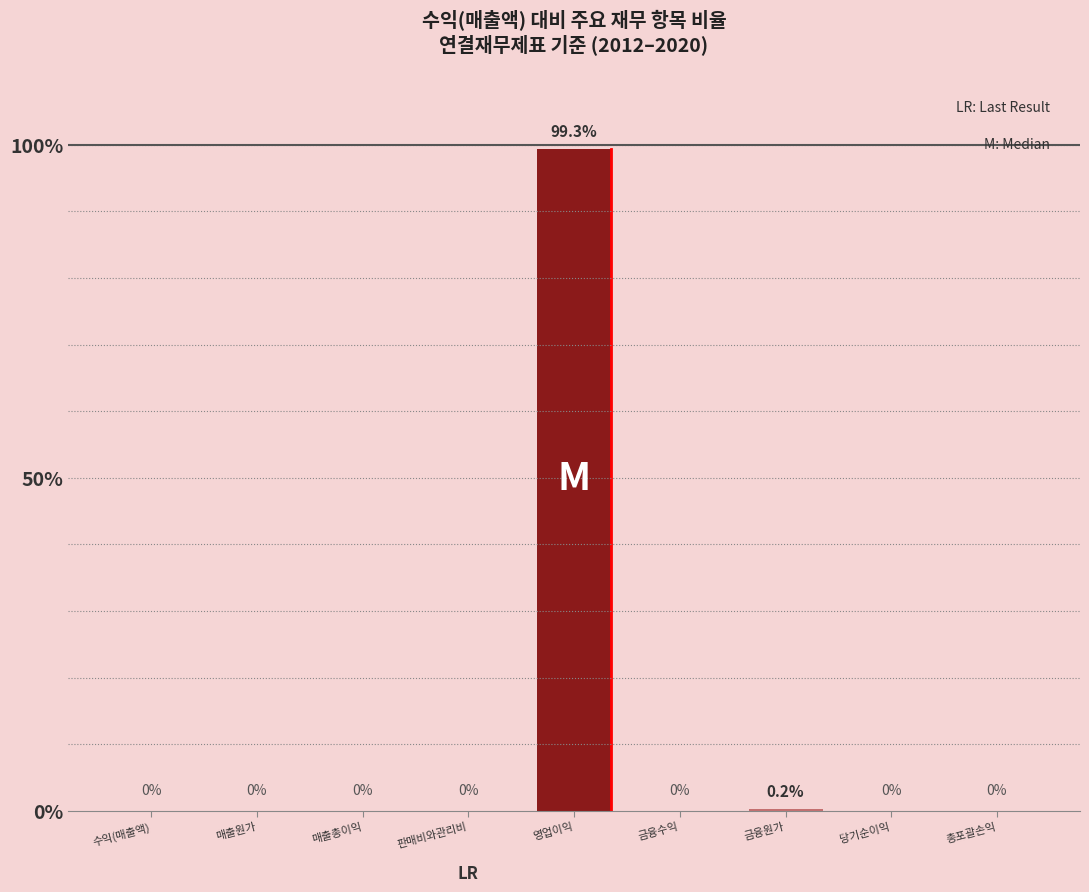

How many data points does each series have?

9